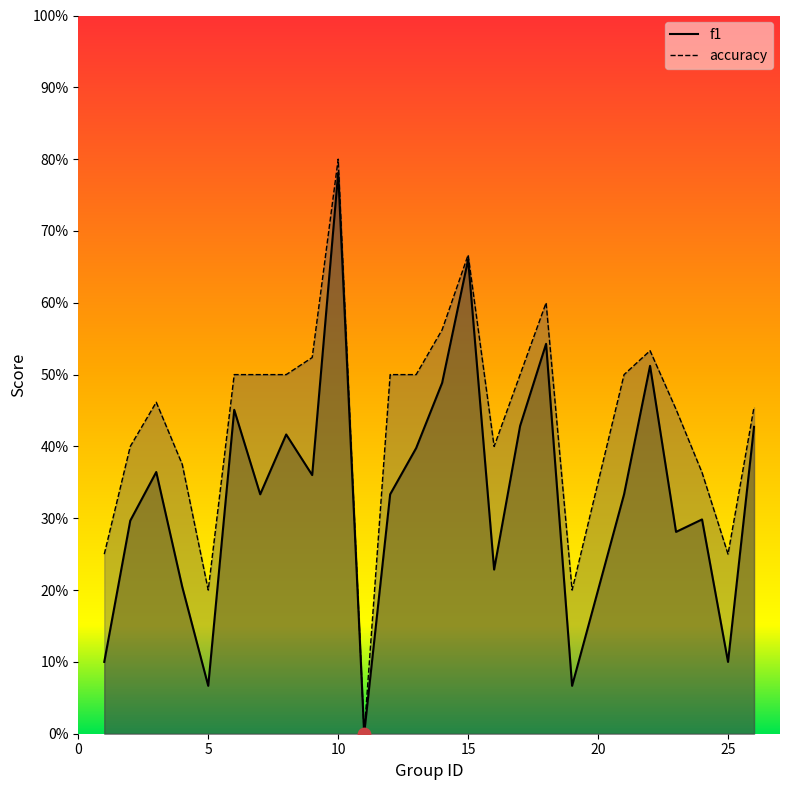

Which series has the widest spread of Y values?

accuracy